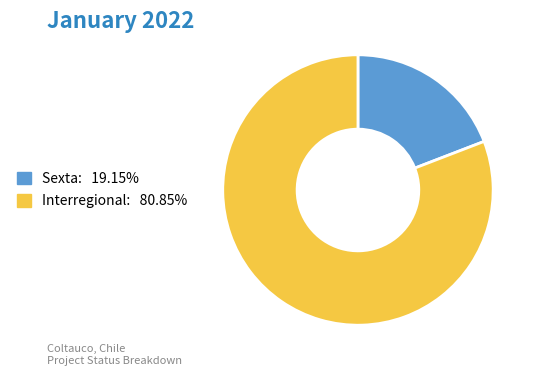

Is the sum of Interregional and Sexta greater than half?

Yes